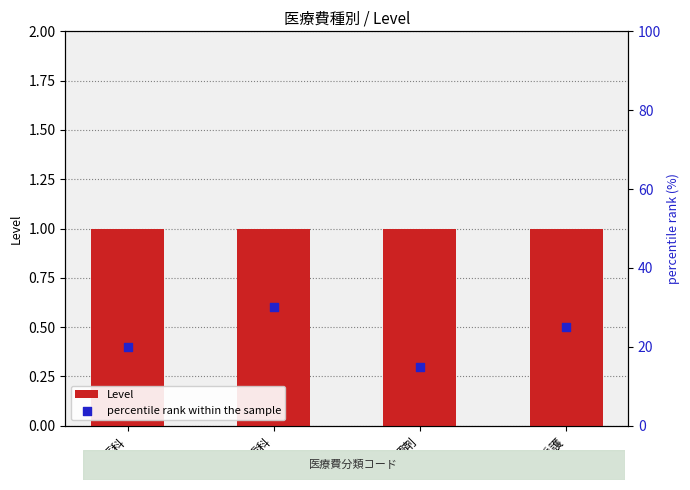

Is the value of percentile rank within the sample at 調剤 greater than the value of Level at 医科?

Yes